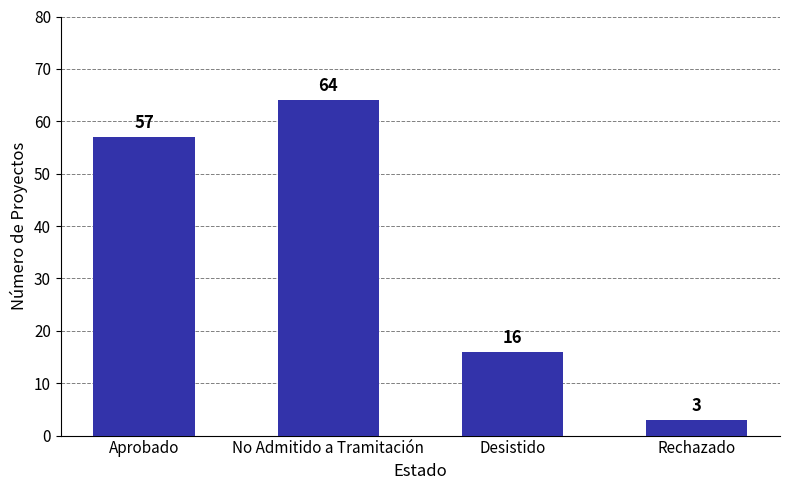

Reading right to left, transcribe all the data shown in this chart.

Rechazado=3	Desistido=16	No Admitido a Tramitación=64	Aprobado=57